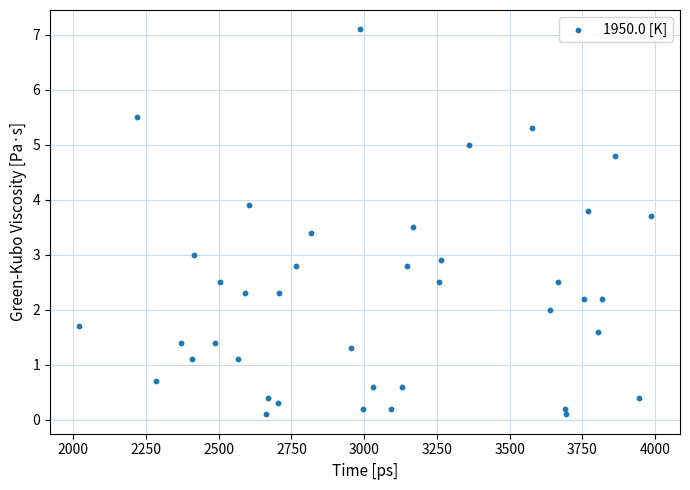

What is the range of Y values (max minus min)?

7.0